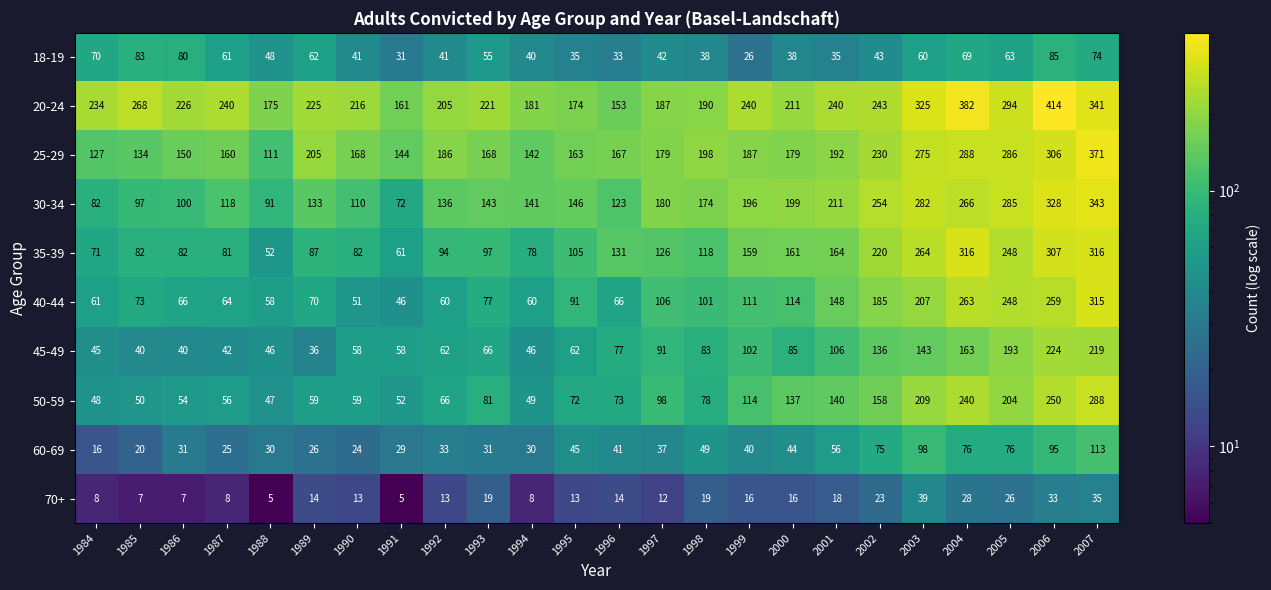

Count the number of data series in this chart.

10